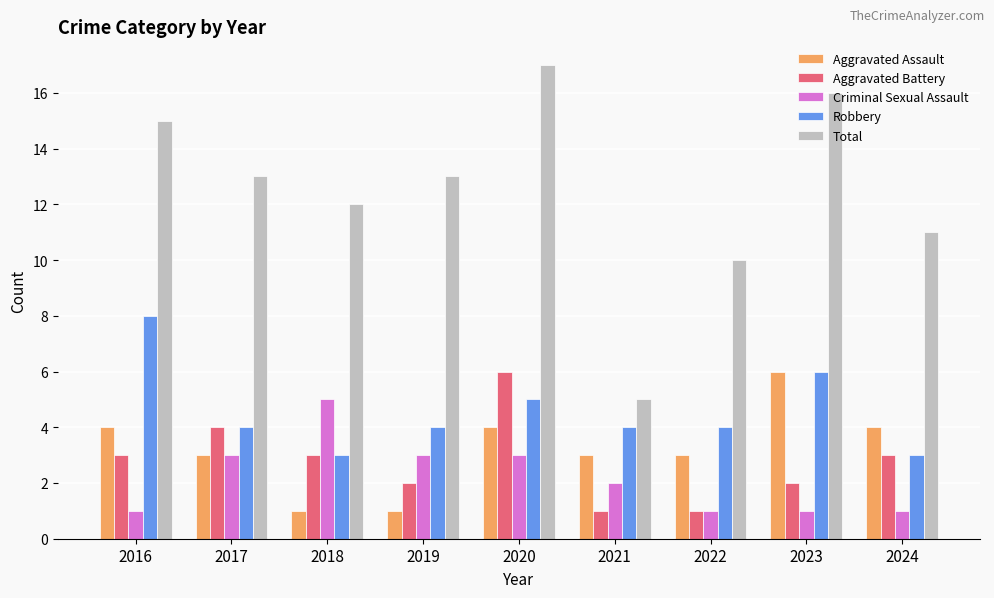

Is it true that Total equals 13 at 2019?

True